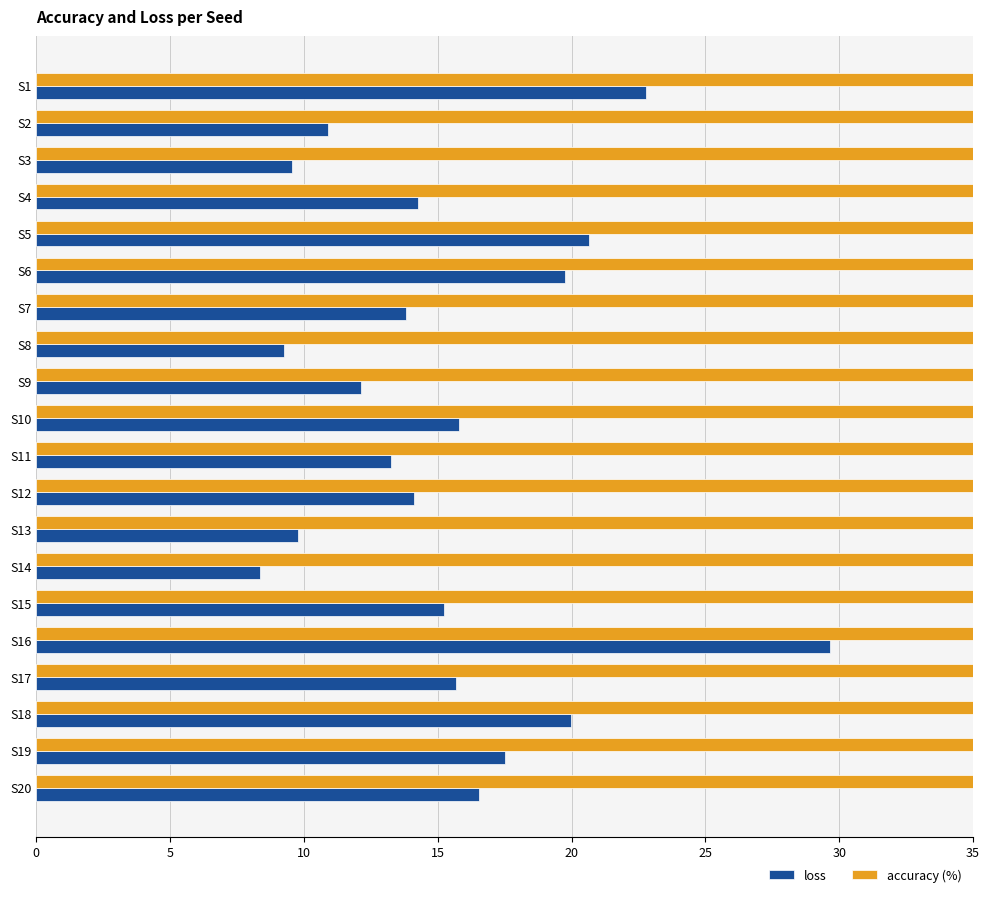

Between S16 and S10, which is larger?

S16